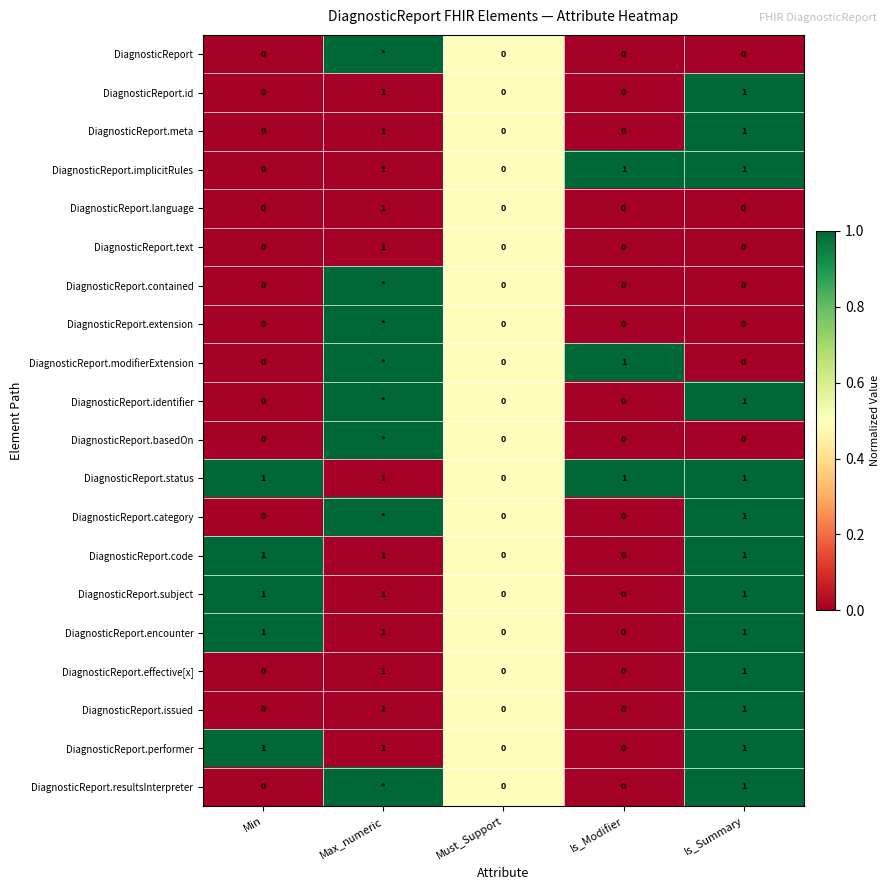

Is it true that DiagnosticReport.issued equals 1 at Max_numeric?

True